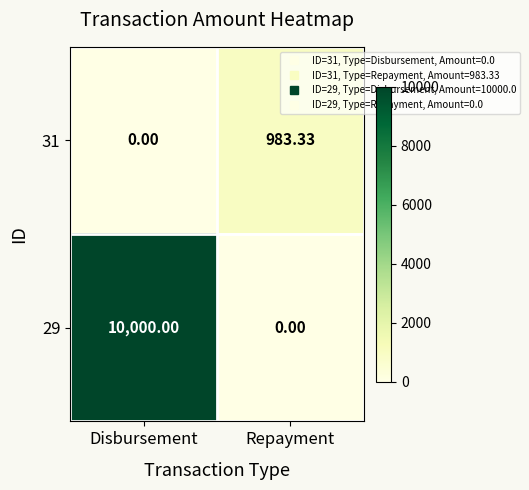

At which label does 31 reach its peak?

Repayment